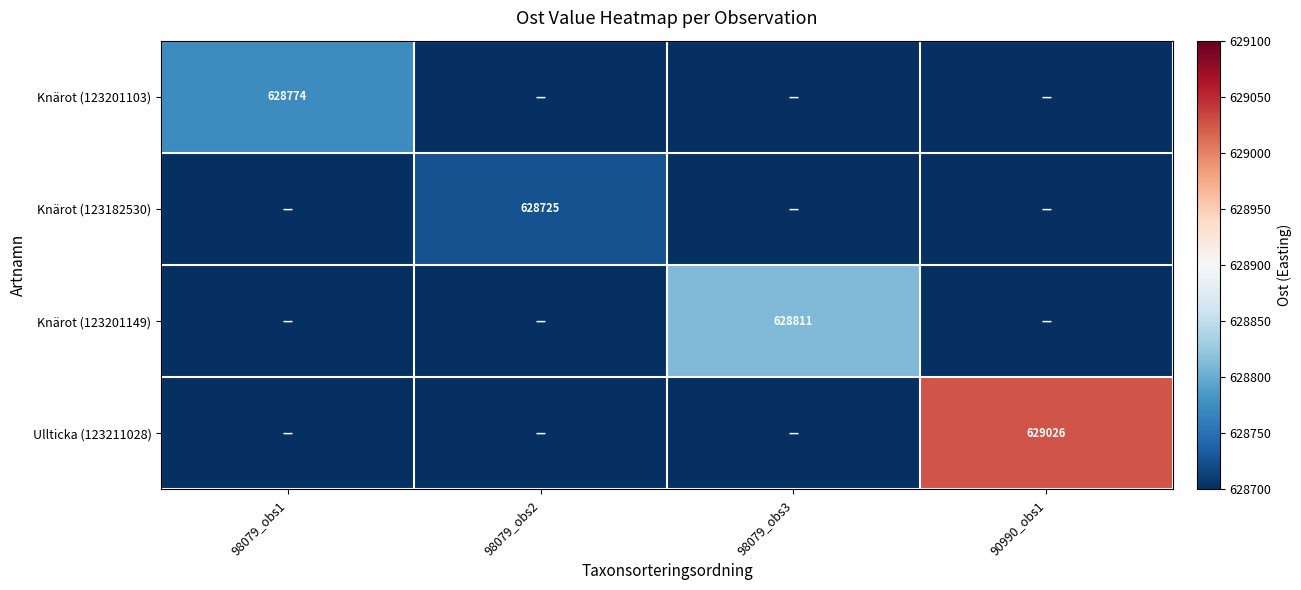

The Ullticka (123211028) series shows 931160 at 90990_obs1. True or false?

False